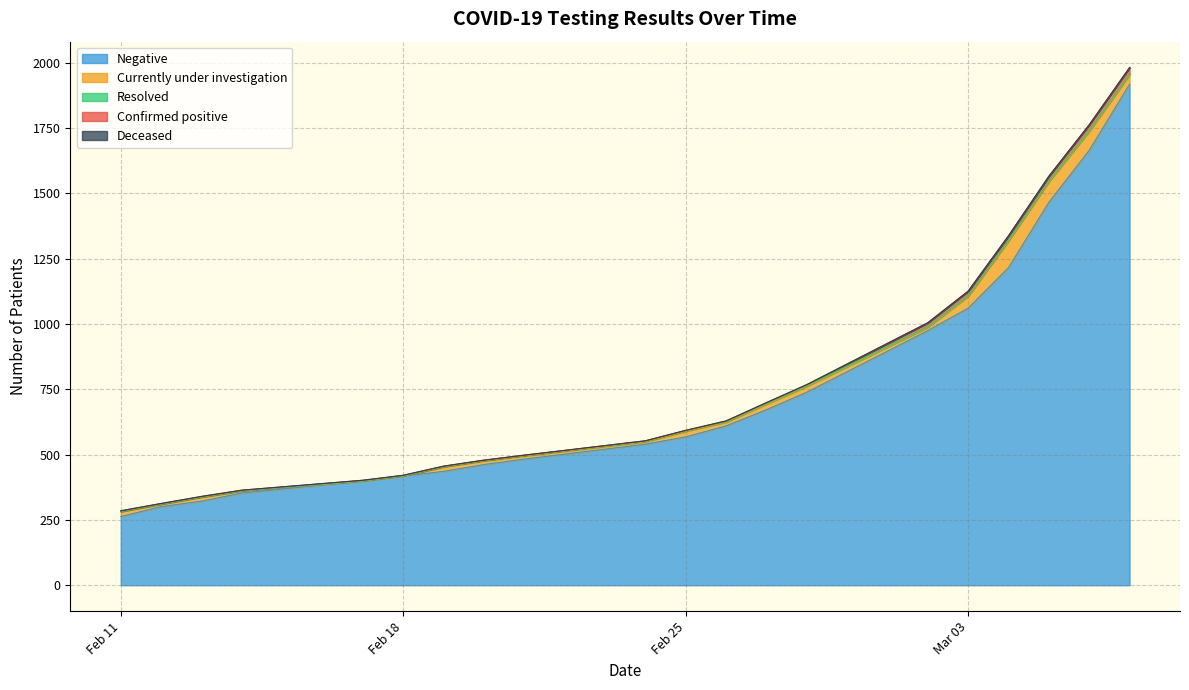

Which category has the highest value in the Confirmed positive series?

2020-03-07